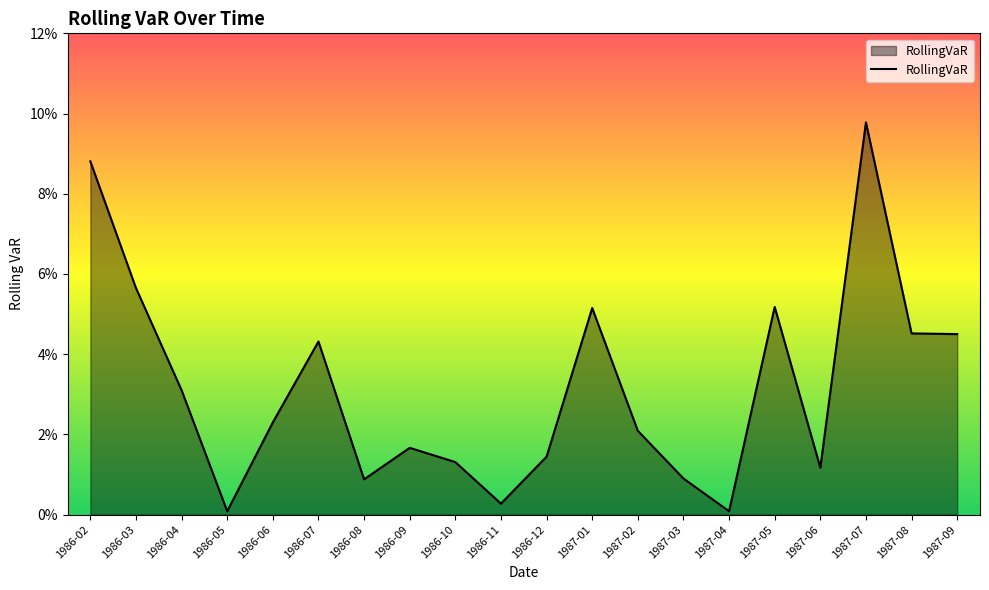

Does the chart display data point markers on the line(s)?

No